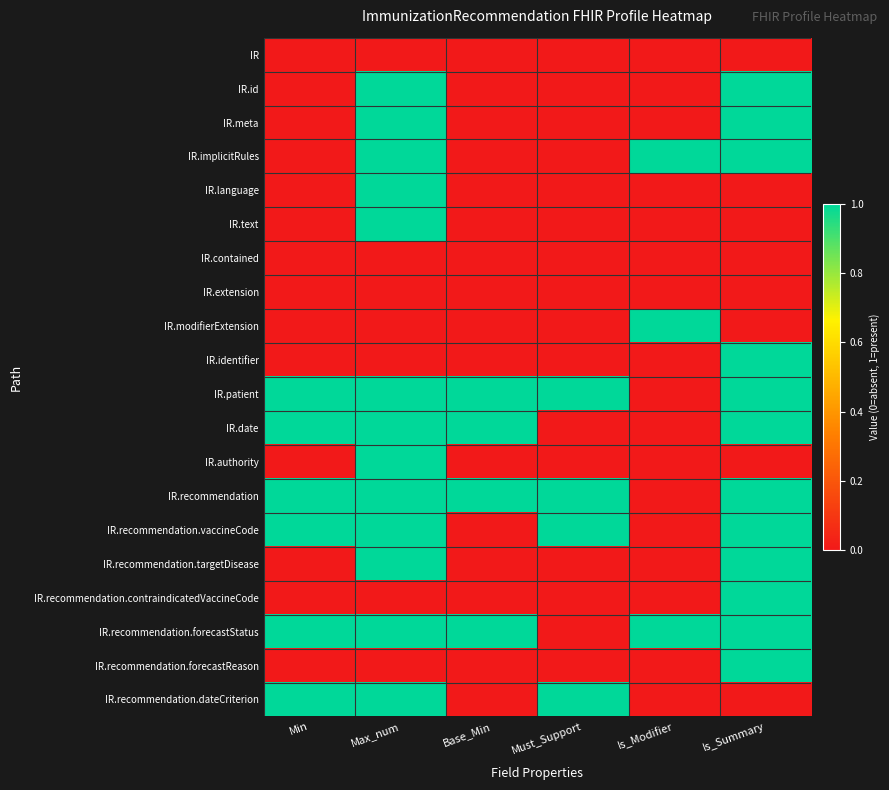

Reading left to right, extract all data points from this chart.

IR: Min=0	Max_num=0	Base_Min=0	Must_Support=0	Is_Modifier=0	Is_Summary=0
IR.id: Min=0	Max_num=1	Base_Min=0	Must_Support=0	Is_Modifier=0	Is_Summary=1
IR.meta: Min=0	Max_num=1	Base_Min=0	Must_Support=0	Is_Modifier=0	Is_Summary=1
IR.implicitRules: Min=0	Max_num=1	Base_Min=0	Must_Support=0	Is_Modifier=1	Is_Summary=1
IR.language: Min=0	Max_num=1	Base_Min=0	Must_Support=0	Is_Modifier=0	Is_Summary=0
IR.text: Min=0	Max_num=1	Base_Min=0	Must_Support=0	Is_Modifier=0	Is_Summary=0
IR.contained: Min=0	Max_num=0	Base_Min=0	Must_Support=0	Is_Modifier=0	Is_Summary=0
IR.extension: Min=0	Max_num=0	Base_Min=0	Must_Support=0	Is_Modifier=0	Is_Summary=0
IR.modifierExtension: Min=0	Max_num=0	Base_Min=0	Must_Support=0	Is_Modifier=1	Is_Summary=0
IR.identifier: Min=0	Max_num=0	Base_Min=0	Must_Support=0	Is_Modifier=0	Is_Summary=1
IR.patient: Min=1	Max_num=1	Base_Min=1	Must_Support=1	Is_Modifier=0	Is_Summary=1
IR.date: Min=1	Max_num=1	Base_Min=1	Must_Support=0	Is_Modifier=0	Is_Summary=1
IR.authority: Min=0	Max_num=1	Base_Min=0	Must_Support=0	Is_Modifier=0	Is_Summary=0
IR.recommendation: Min=1	Max_num=1	Base_Min=1	Must_Support=1	Is_Modifier=0	Is_Summary=1
IR.recommendation.vaccineCode: Min=1	Max_num=1	Base_Min=0	Must_Support=1	Is_Modifier=0	Is_Summary=1
IR.recommendation.targetDisease: Min=0	Max_num=1	Base_Min=0	Must_Support=0	Is_Modifier=0	Is_Summary=1
IR.recommendation.contraindicatedVaccineCode: Min=0	Max_num=0	Base_Min=0	Must_Support=0	Is_Modifier=0	Is_Summary=1
IR.recommendation.forecastStatus: Min=1	Max_num=1	Base_Min=1	Must_Support=0	Is_Modifier=1	Is_Summary=1
IR.recommendation.forecastReason: Min=0	Max_num=0	Base_Min=0	Must_Support=0	Is_Modifier=0	Is_Summary=1
IR.recommendation.dateCriterion: Min=1	Max_num=1	Base_Min=0	Must_Support=1	Is_Modifier=0	Is_Summary=0